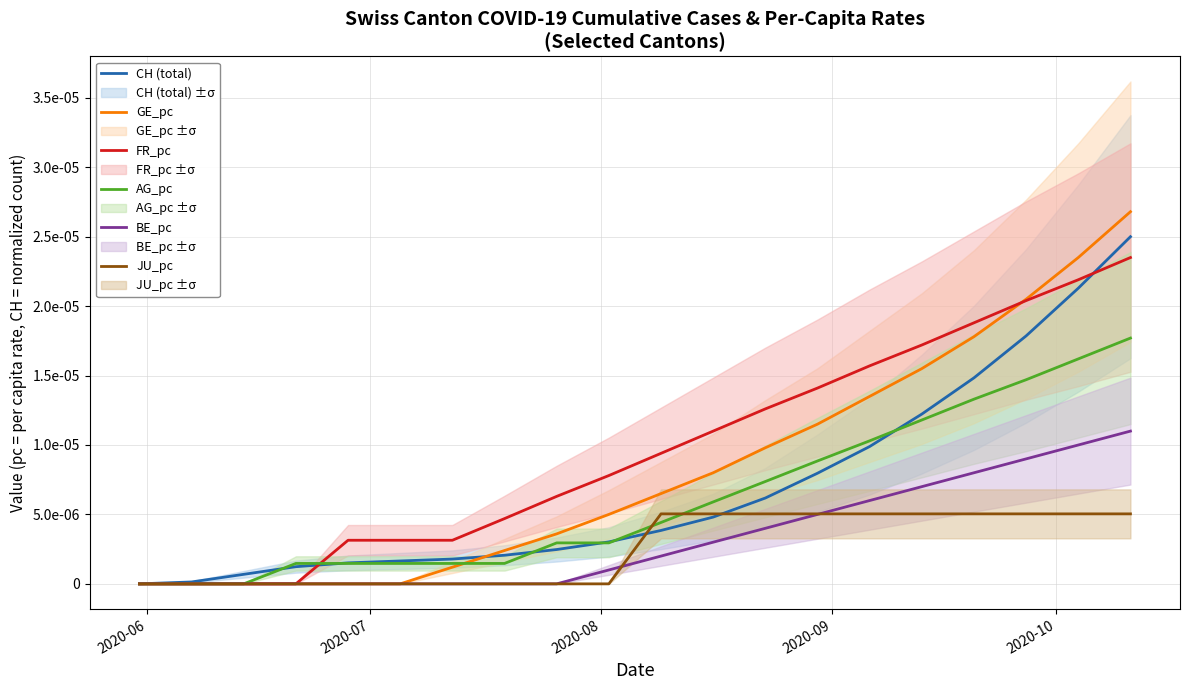

How many positive values does the GE_pc series have?

14